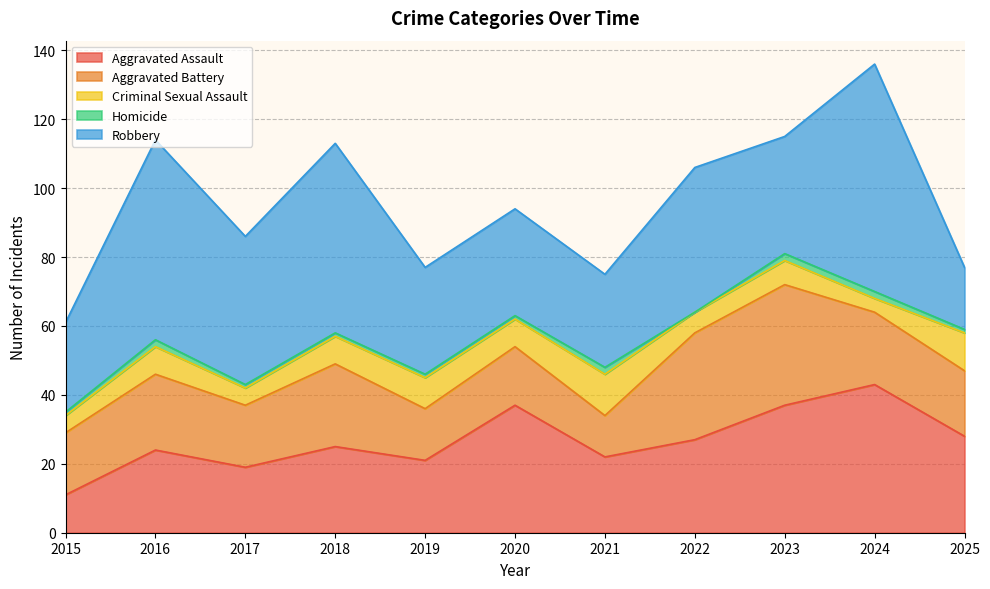

What is the value of the Criminal Sexual Assault point at the 11th from the left?

11